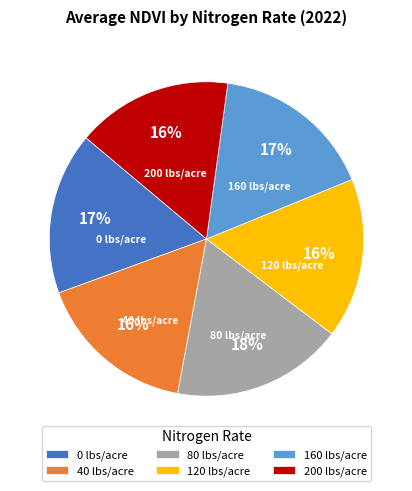

Is there any slice that represents more than half of the pie?

No